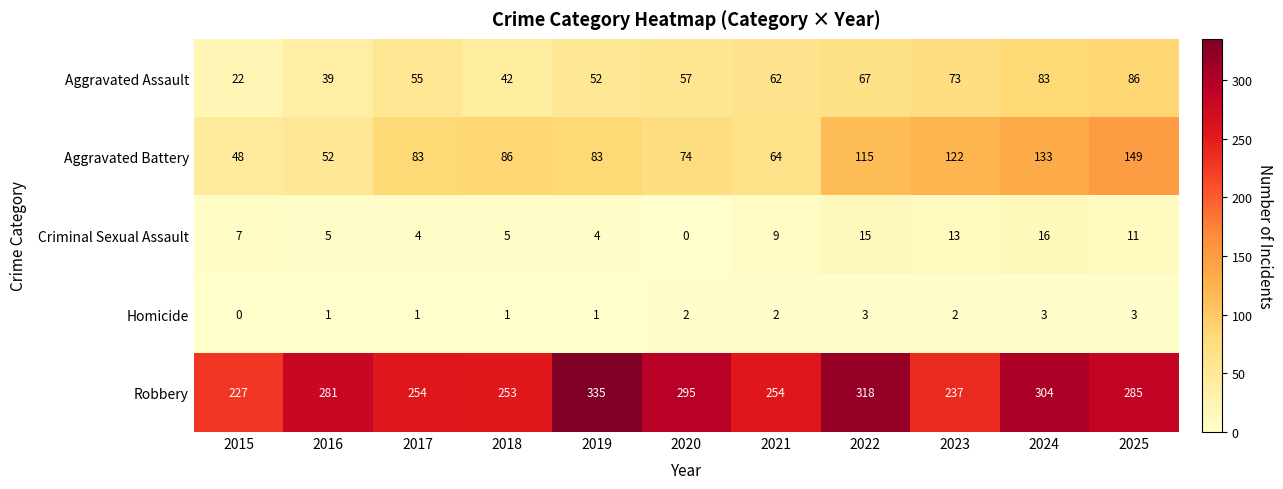

At how many categories does at least one series exceed 158?

11